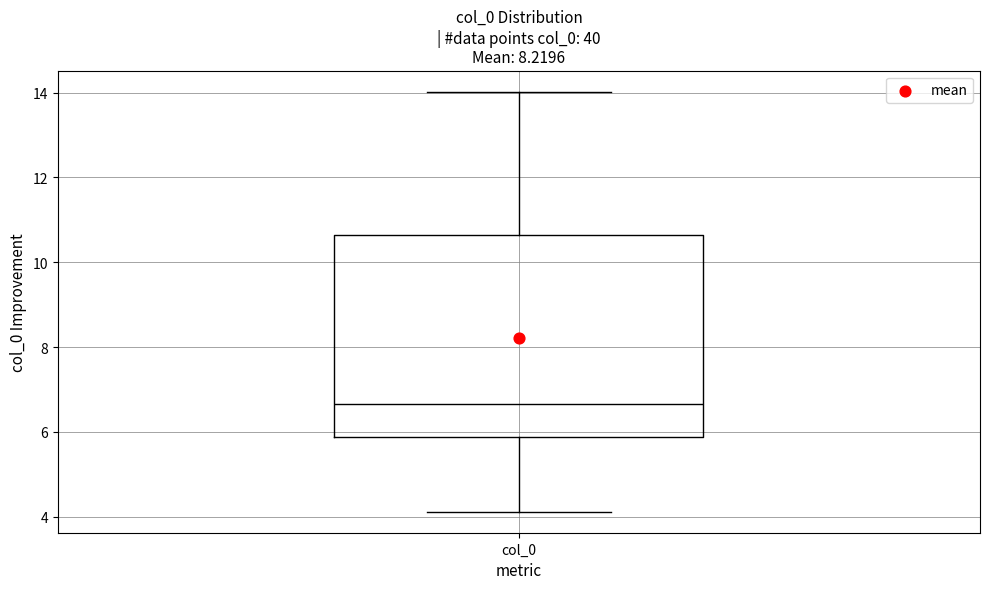

Where does the upper whisker of the box for col_0 end on the y-axis? The values are not printed on the chart, so give them approximately, as read against the axis.

14.0